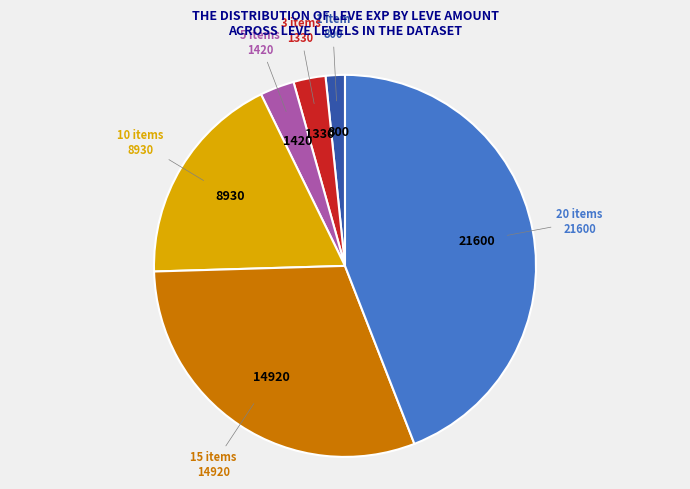

Between 20 items and 5 items, which is larger?

20 items